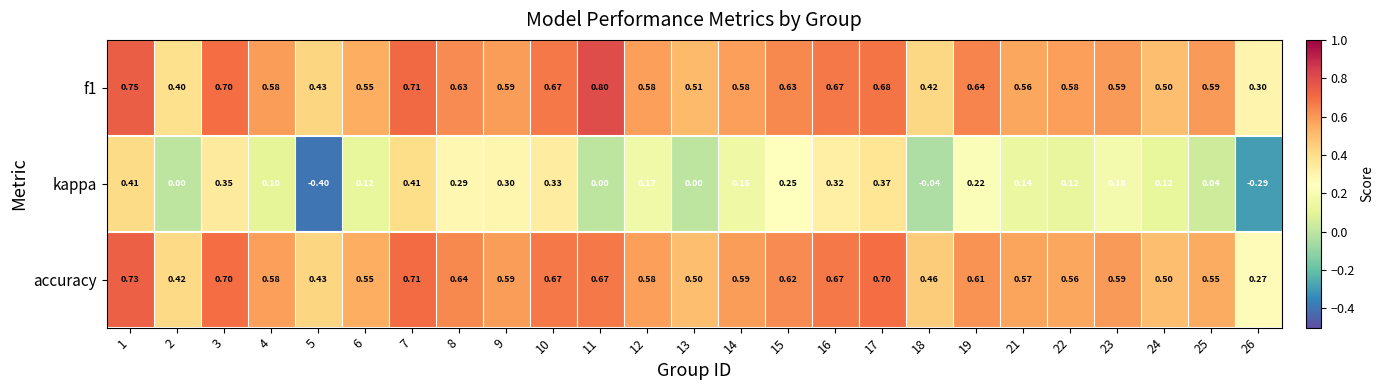

Is the value of kappa at 10 greater than the value of accuracy at 9?

No